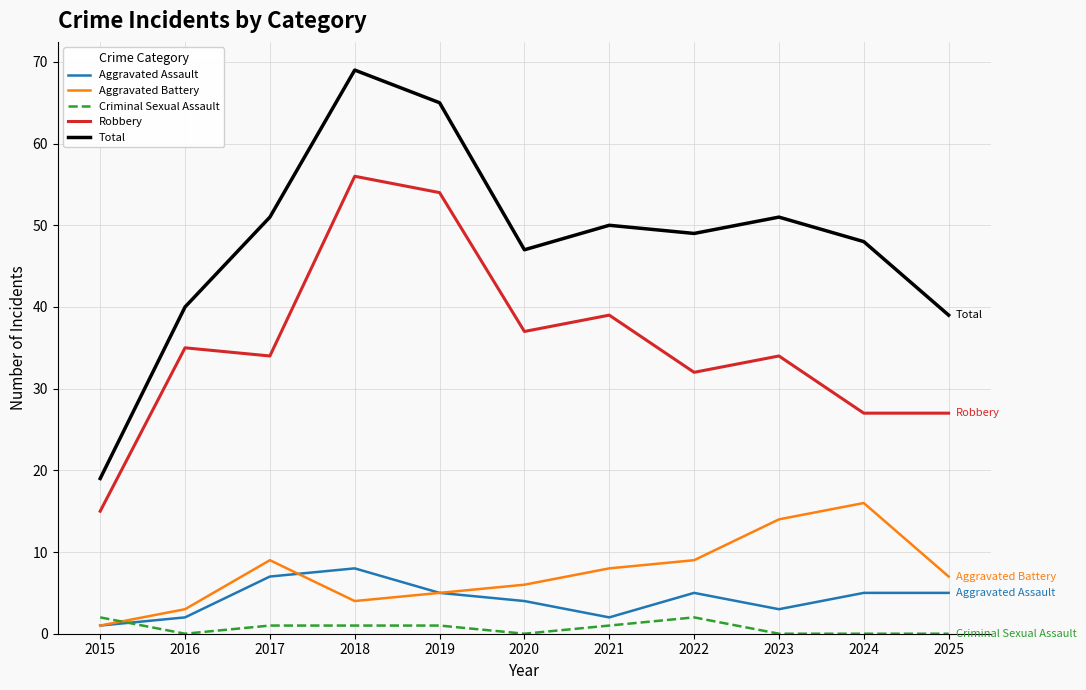

Where is the first local minimum for Robbery?

2017